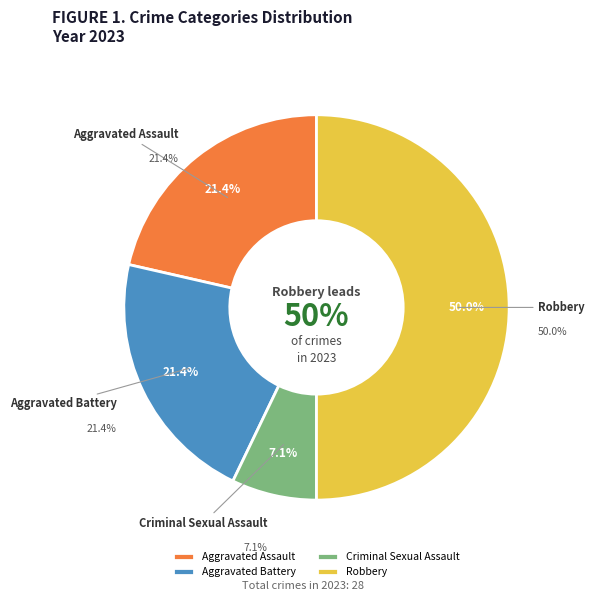

Which category has the smallest portion of the pie?

Criminal Sexual Assault